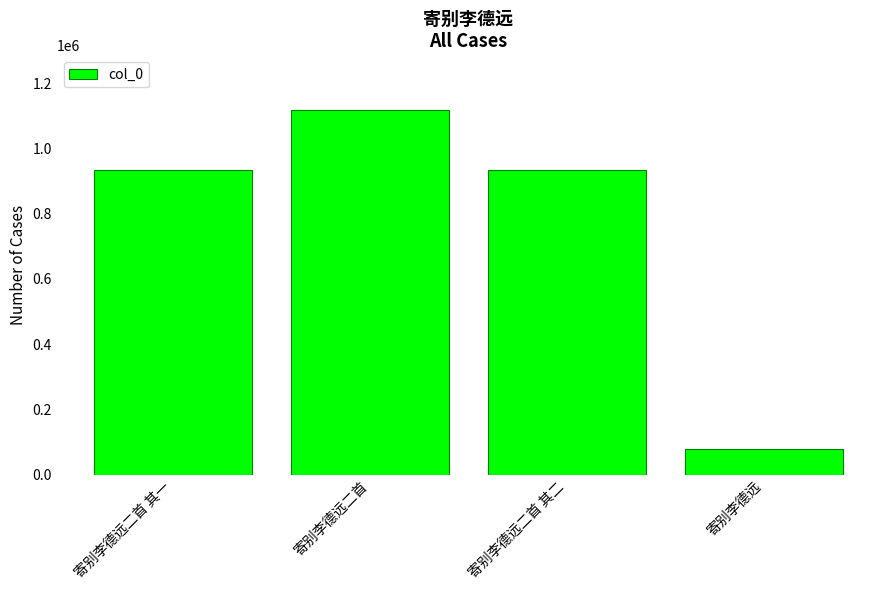

Which has a higher value, 寄别李德远二首 其二 or 寄别李德远?

寄别李德远二首 其二